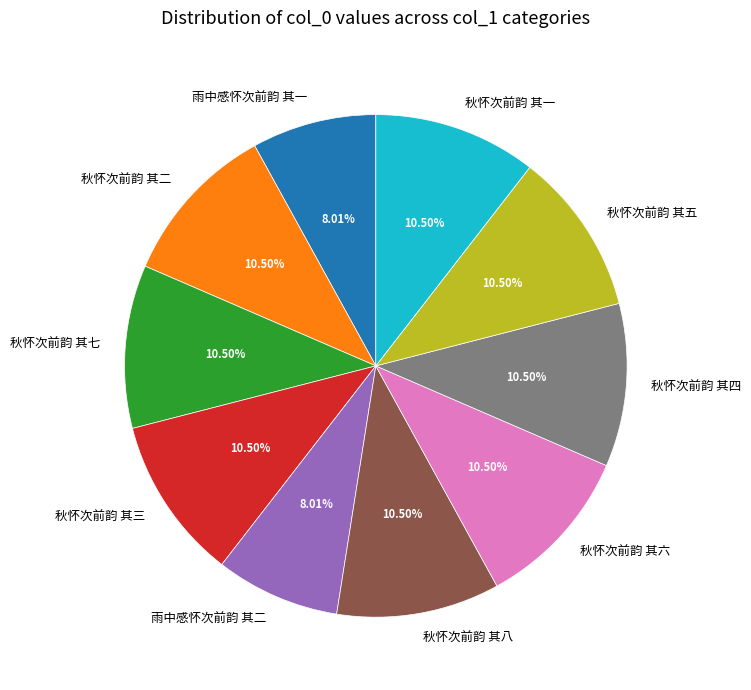

To the nearest percent, what is the difference between the largest and smallest slice percentages?

2%